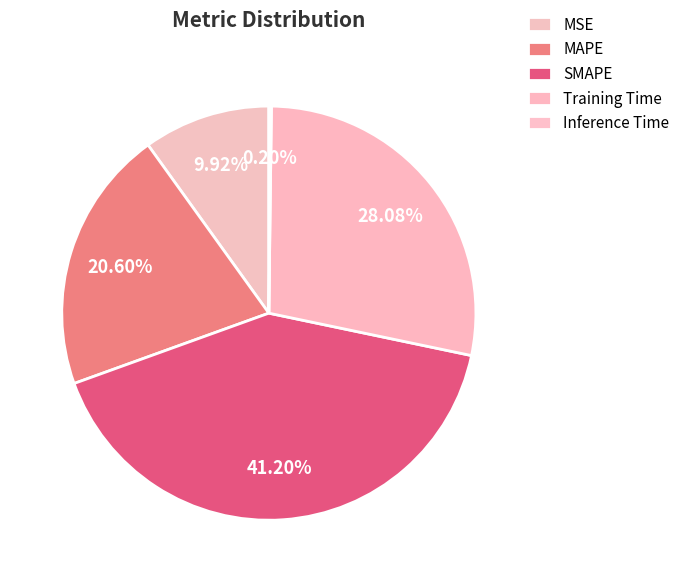

Does MSE account for over 50% of the chart?

No